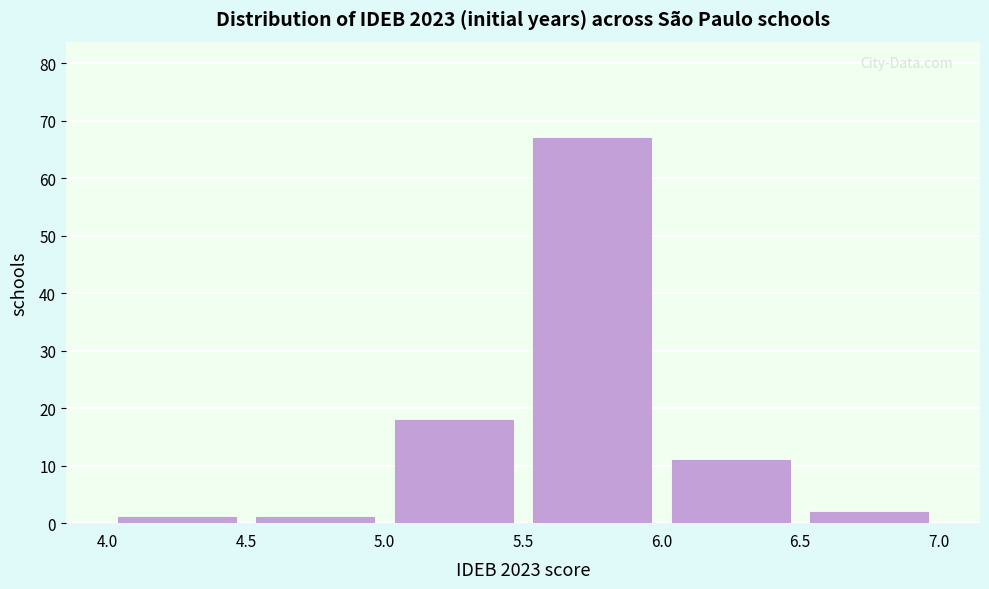

Reading left to right, list every bar in this chart as the range it spans on the x-axis followed by its height. The values are not printed on the chart, so give them approximately, as read against the axis.

4.0 to 4.5: 1
4.5 to 5.0: 1
5.0 to 5.5: 18
5.5 to 6.0: 67
6.0 to 6.5: 11
6.5 to 7.0: 2